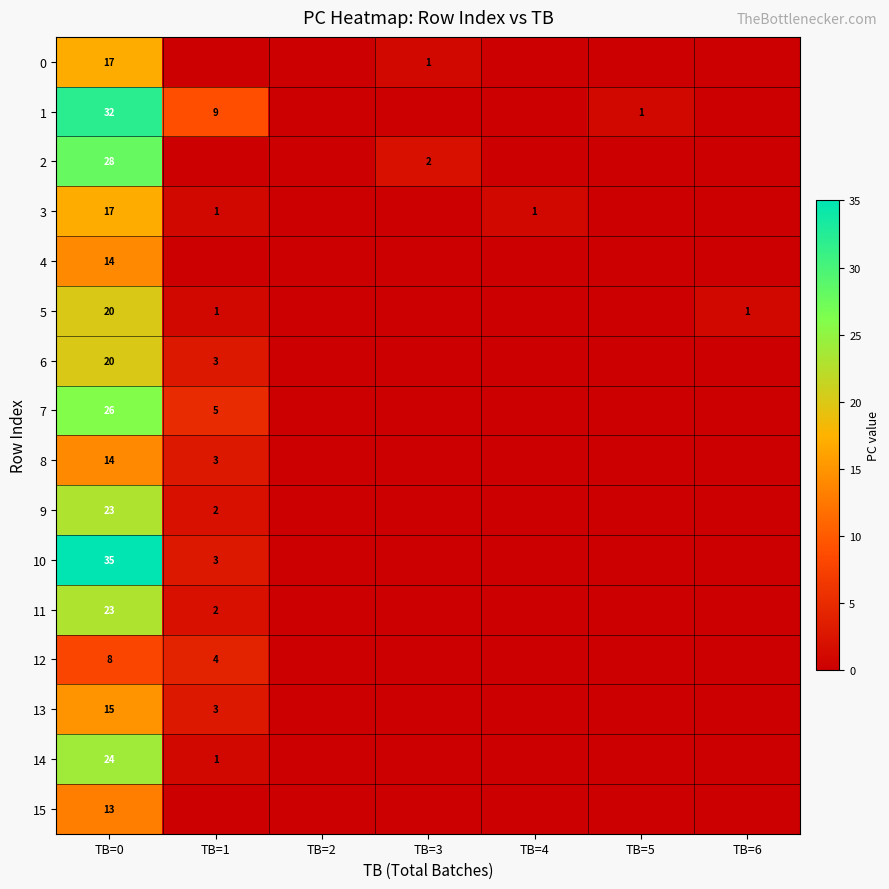

The value of 9 at TB=1 is 2. True or false?

True